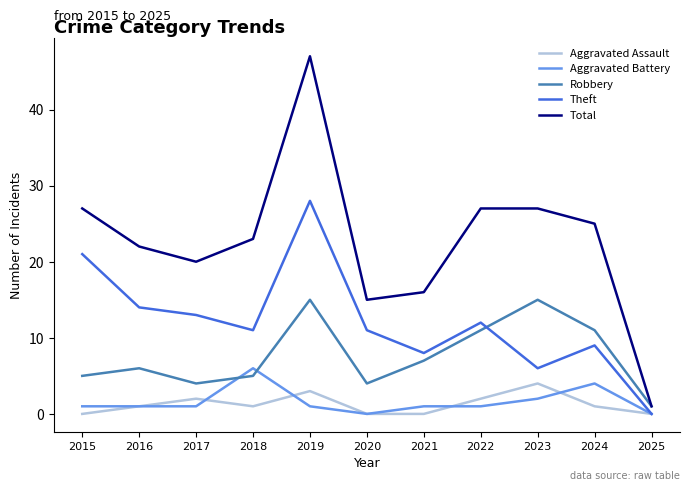

Which category has the lowest value in the Theft series?

2025